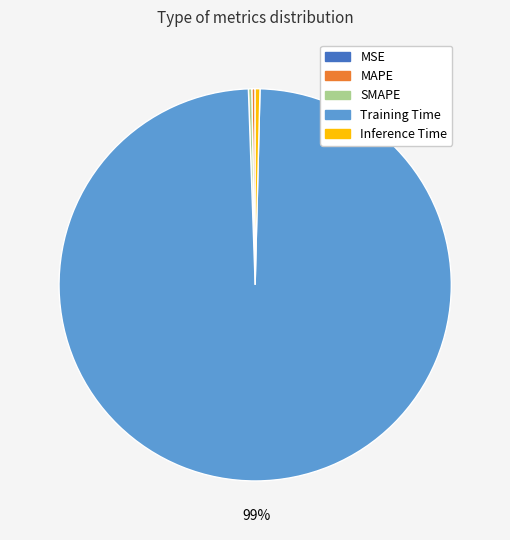

What is the largest slice in the pie chart?

Training Time